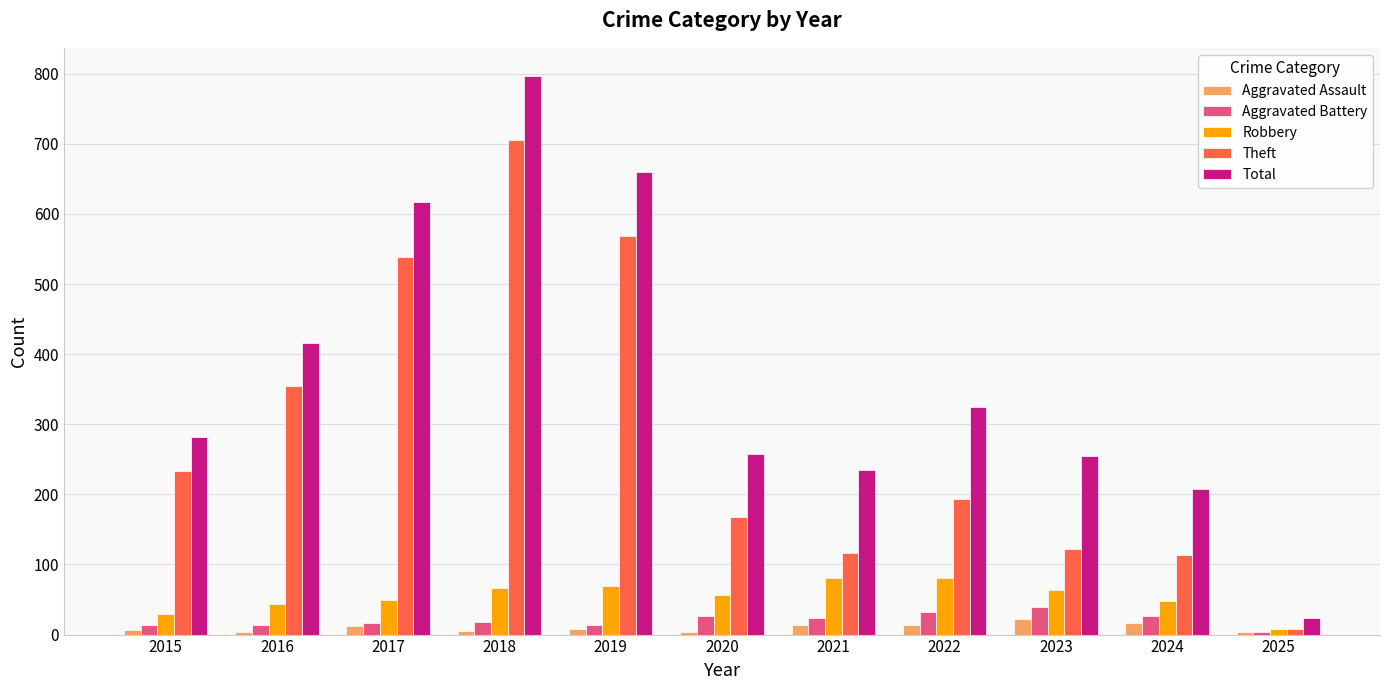

What value does the Total series have at 2021, to the nearest 100?

200